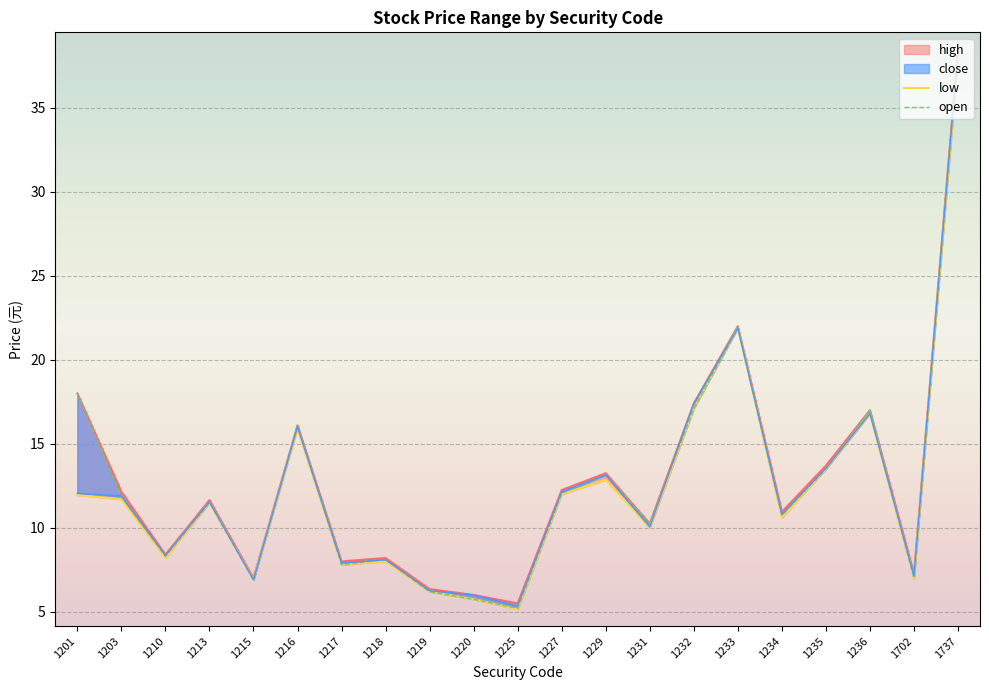

Which has a higher value, 1227 or 1210?

1227